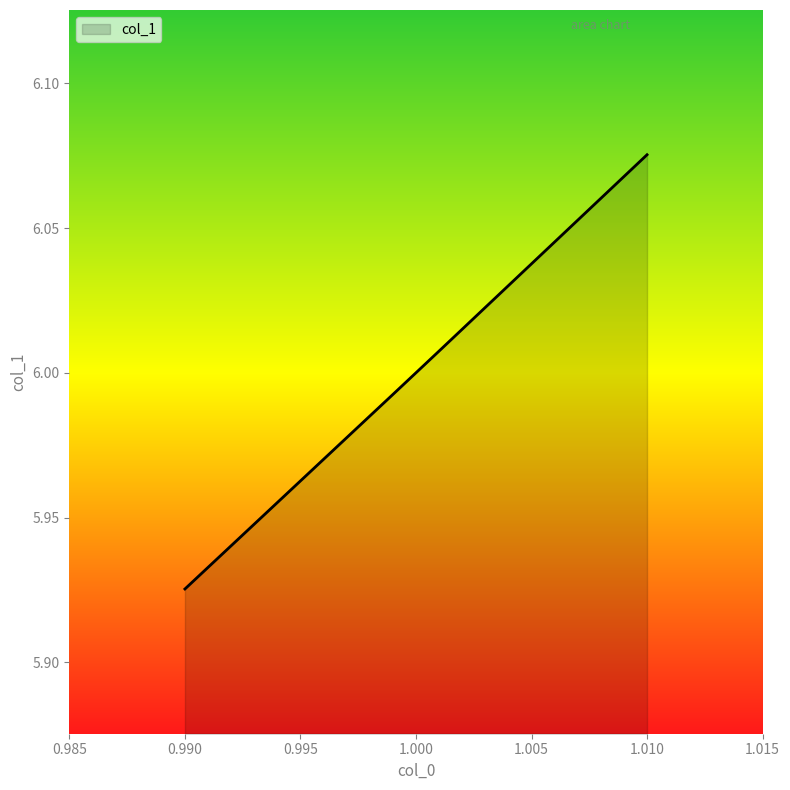

What is the sum of all values?

36.0